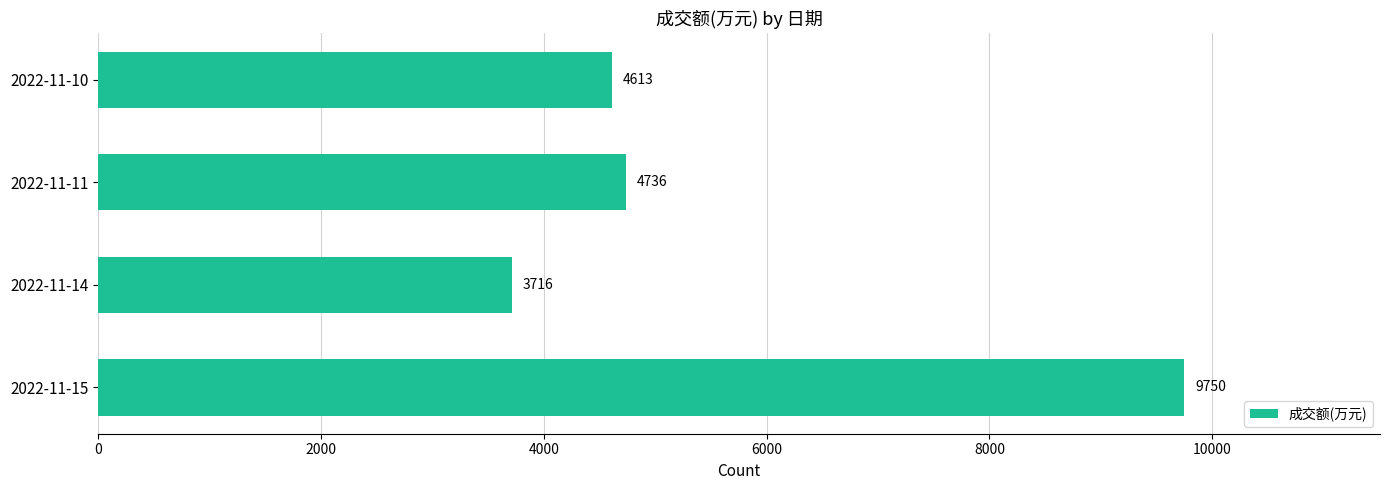

Reading bottom to top, what are all the values shown in this chart?

2022-11-15=9750	2022-11-14=3716	2022-11-11=4736	2022-11-10=4613